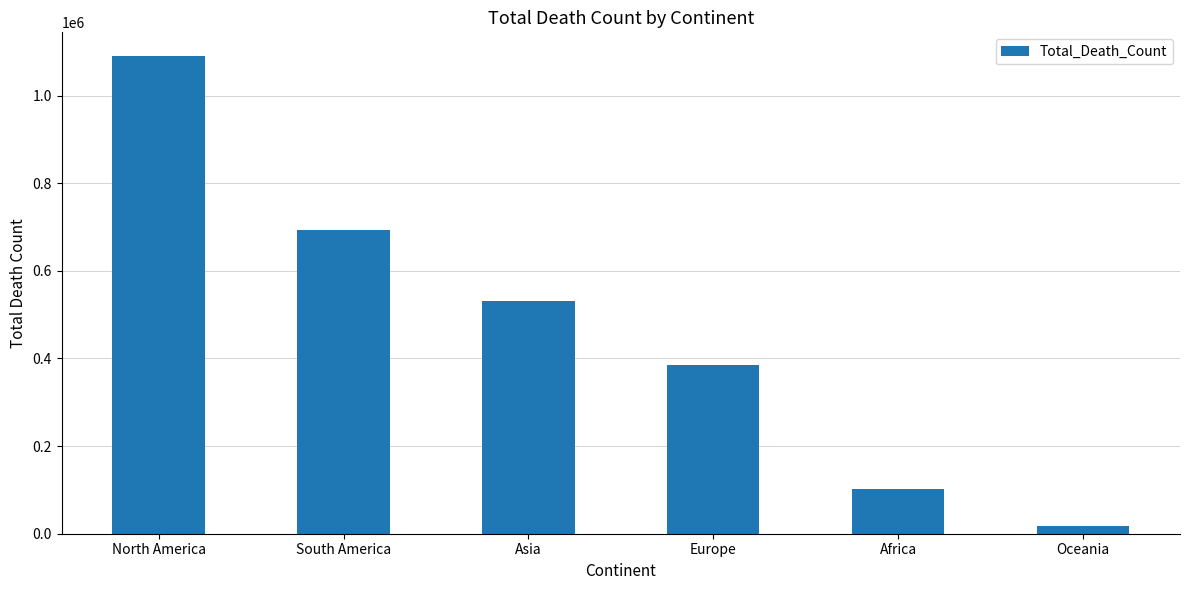

The chart shows a value of 829516 at Asia. True or false?

False